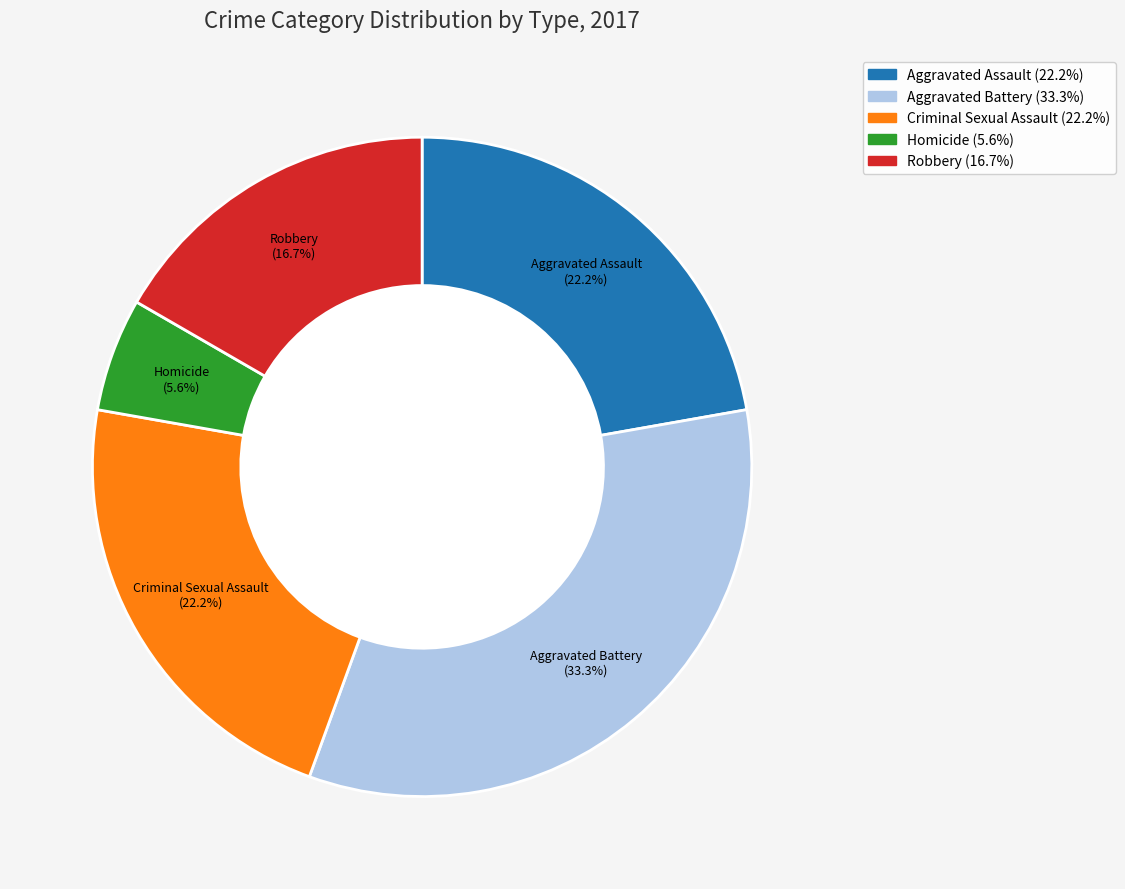

What is the largest slice in the pie chart?

Aggravated Battery